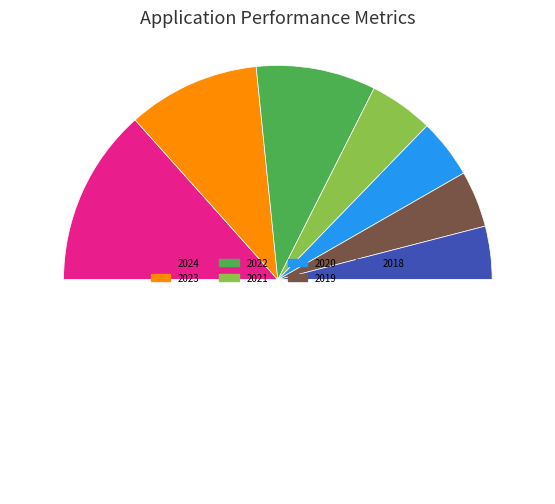

Is the sum of 2018 and 2020 greater than half?

No